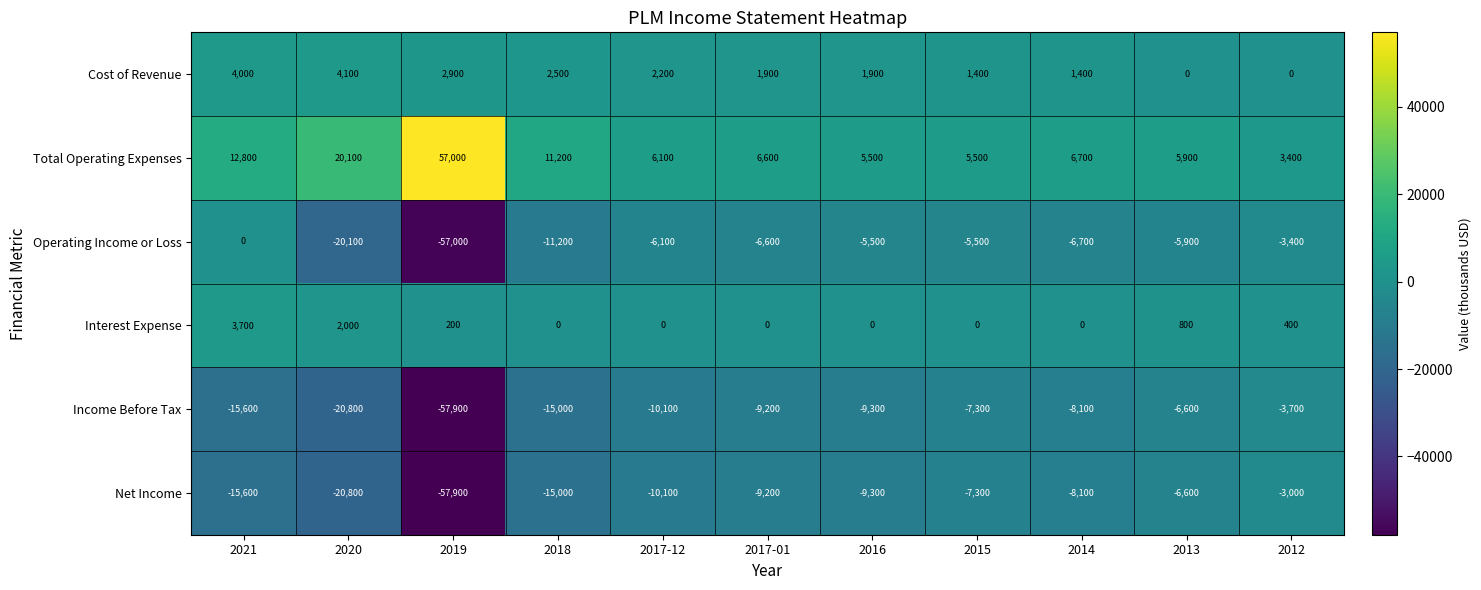

List the series in order of their peak value, highest first.

Total Operating Expenses, Cost of Revenue, Interest Expense, Operating Income or Loss, Net Income, Income Before Tax